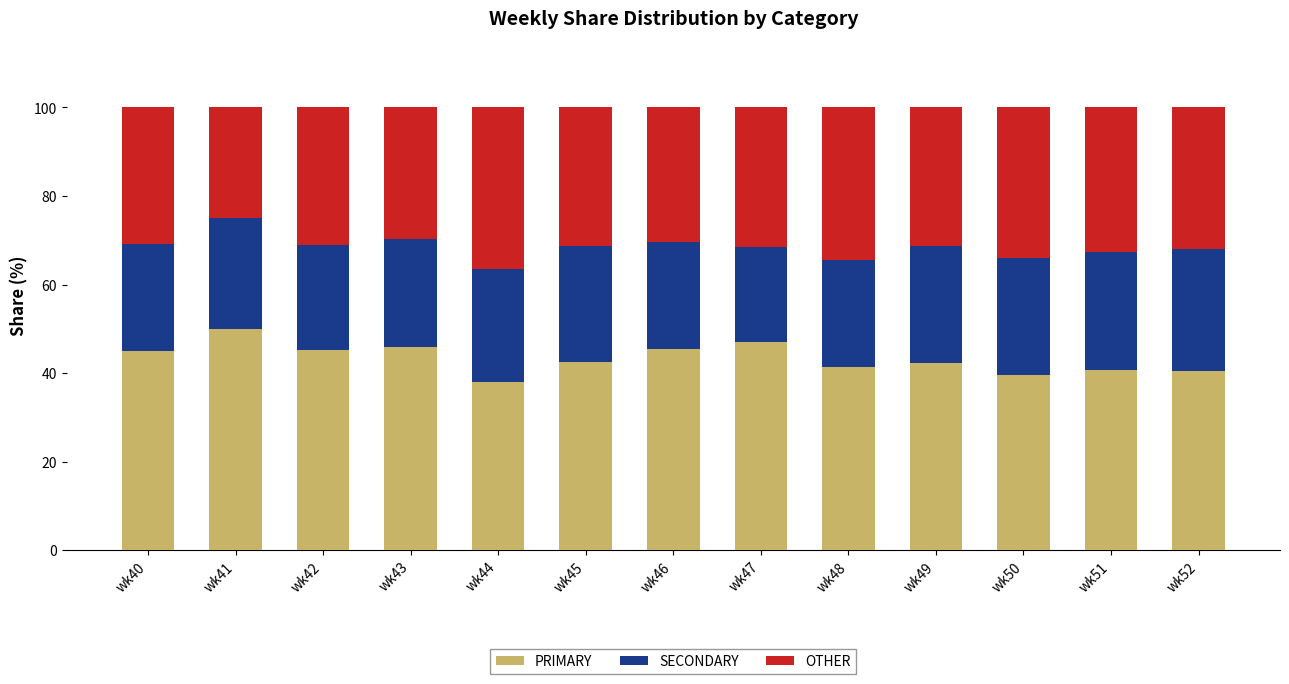

The PRIMARY series shows 47.1 at wk47. True or false?

True